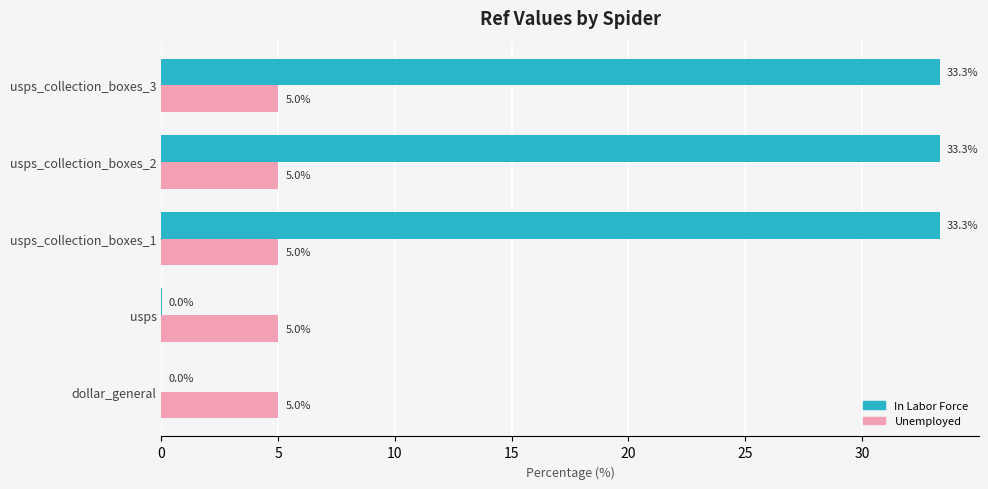

What are all the series names shown in the legend?

In Labor Force, Unemployed